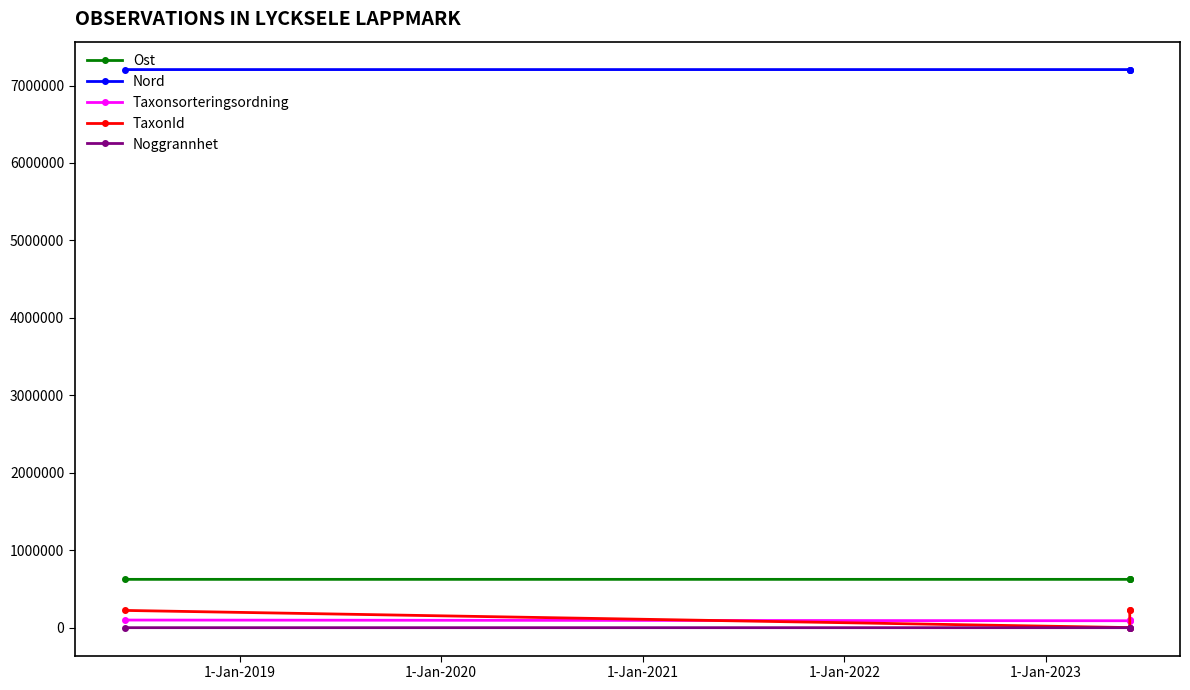

The value of Taxonsorteringsordning at 1-Jan-2020 is 32627.6. True or false?

False